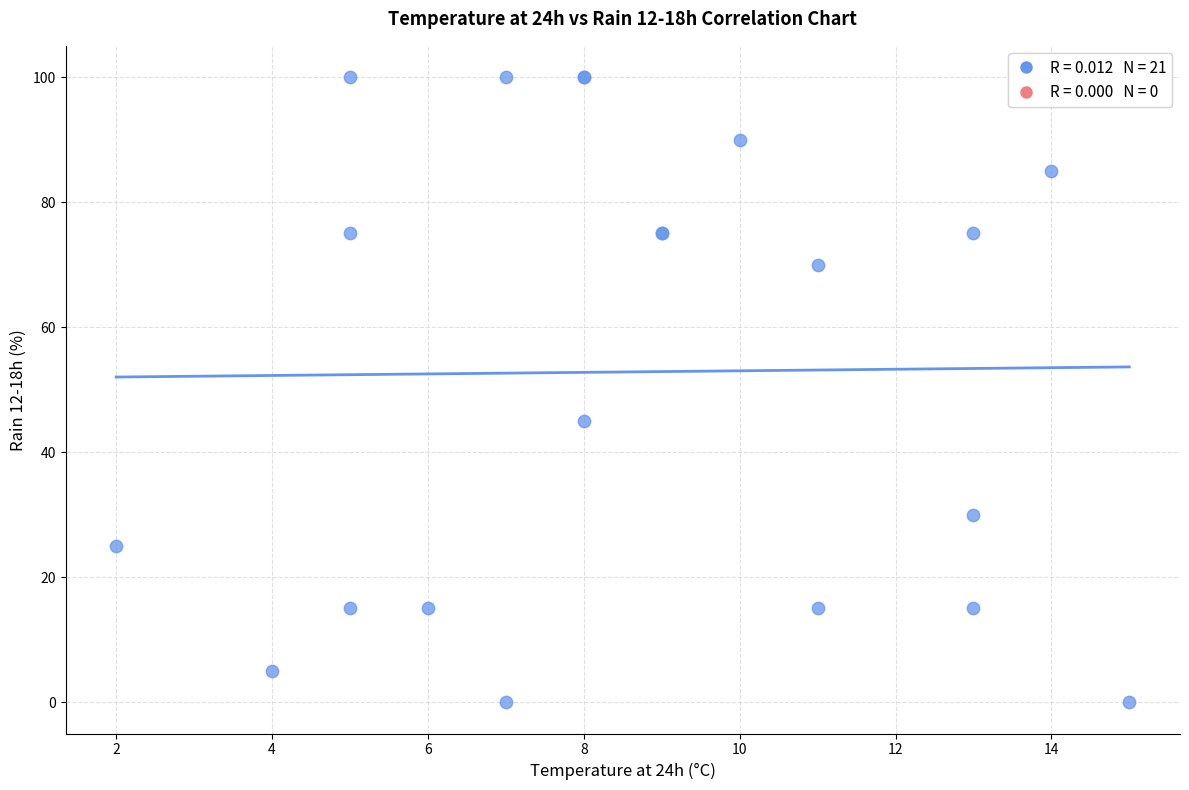

What Y value in the scatter plot is closest to 50?

45